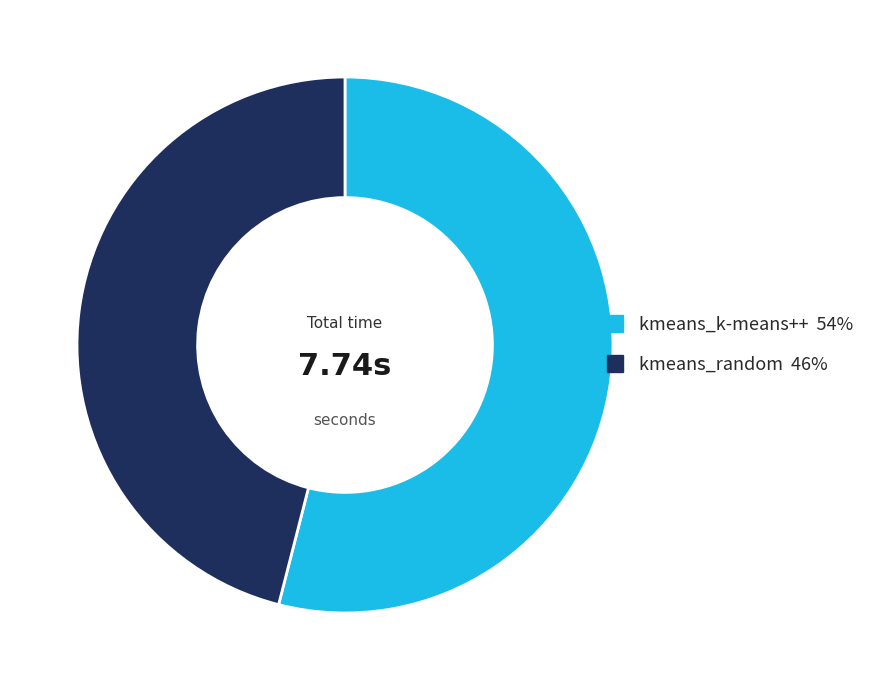

Which category has the biggest portion of the pie?

kmeans_k-means++